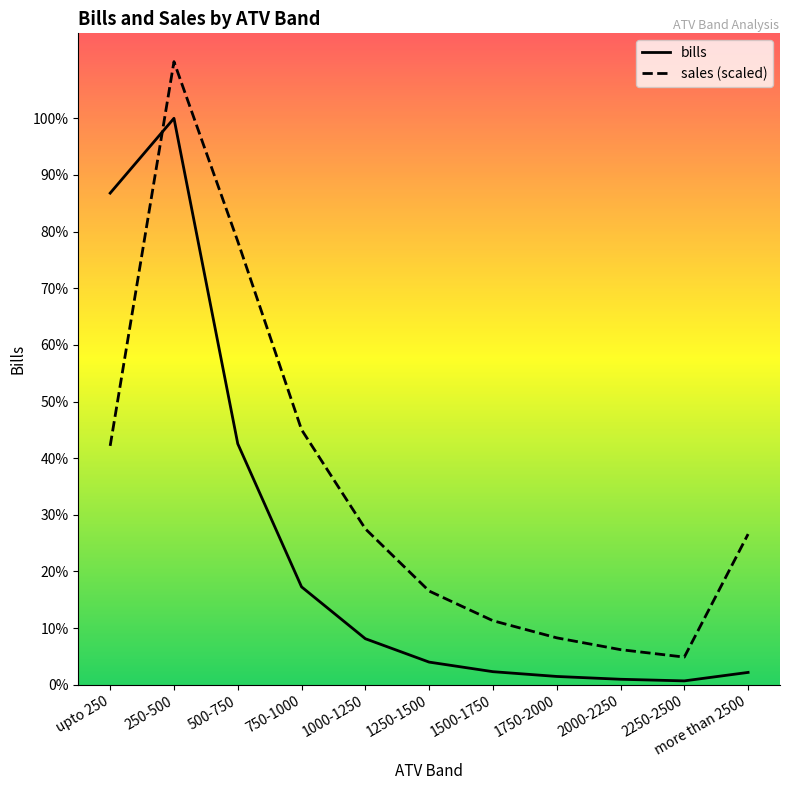

At which category does the chart reach its minimum across all series?

2250-2500